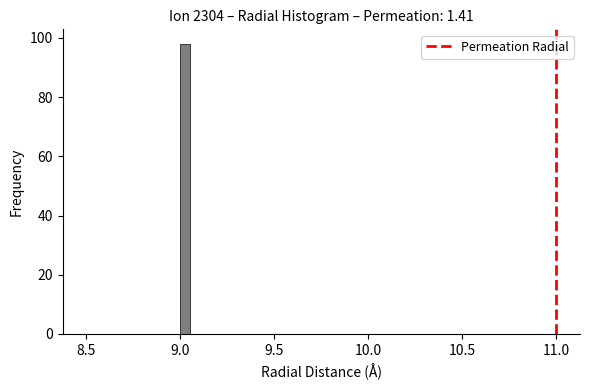

Around what value on the x-axis is the tallest bar? Give the approximate position of its centre, as read against the axis.

9.05